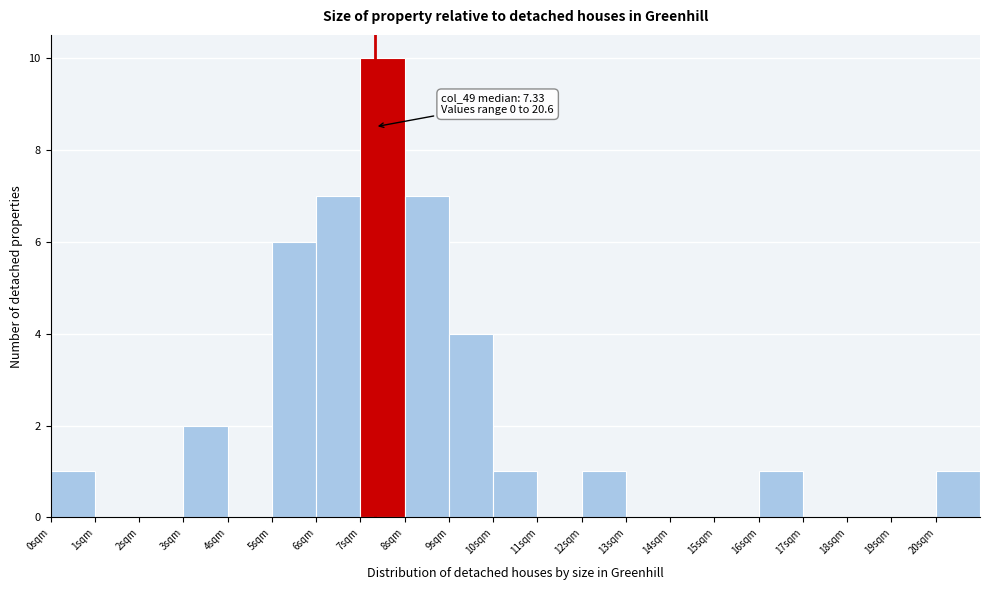

Over which range of the x-axis is the bar tallest?

7 to 8